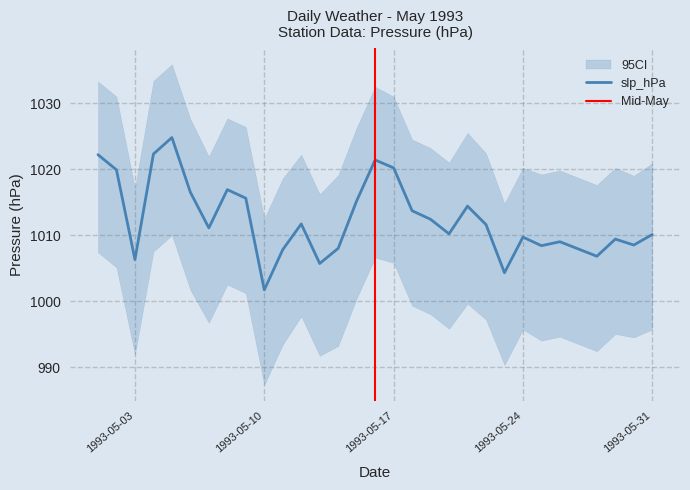

Which category has the lowest value in the slp_hPa series?

1993-05-10